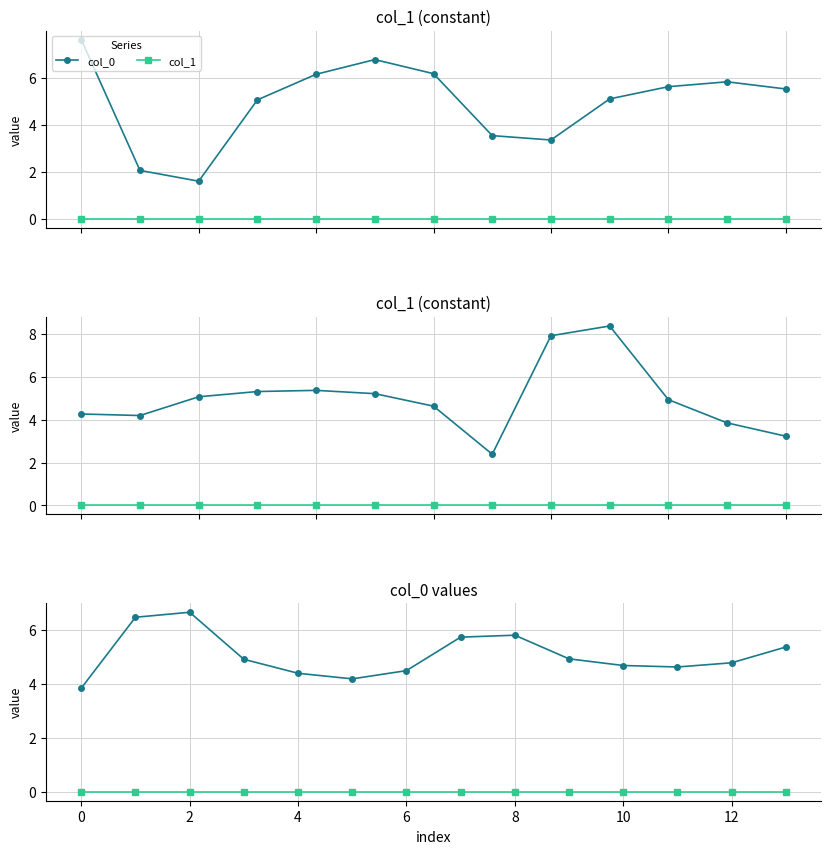

True or false: col_1 and col_0 intersect in this chart.

False